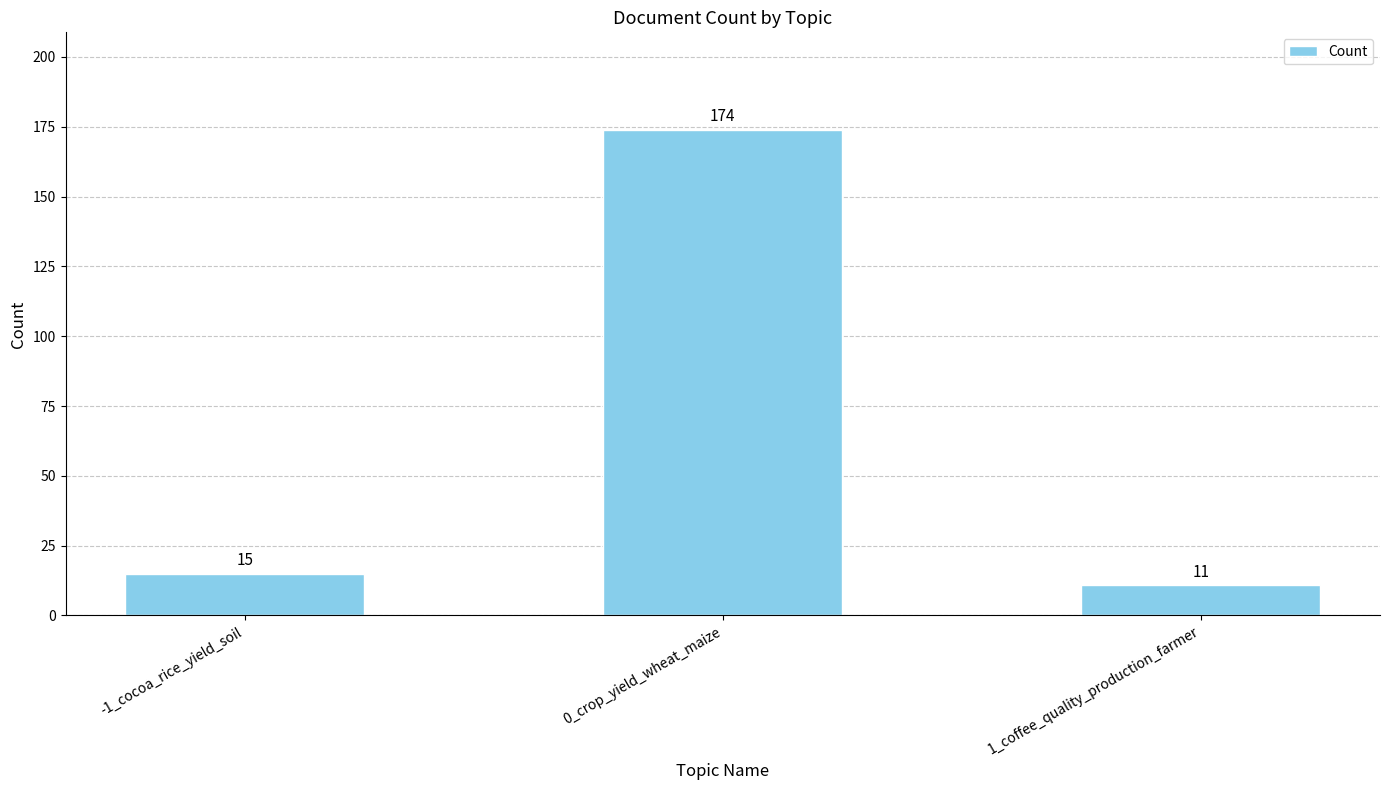

What is the approximate value at -1_cocoa_rice_yield_soil, to the nearest 5?

15